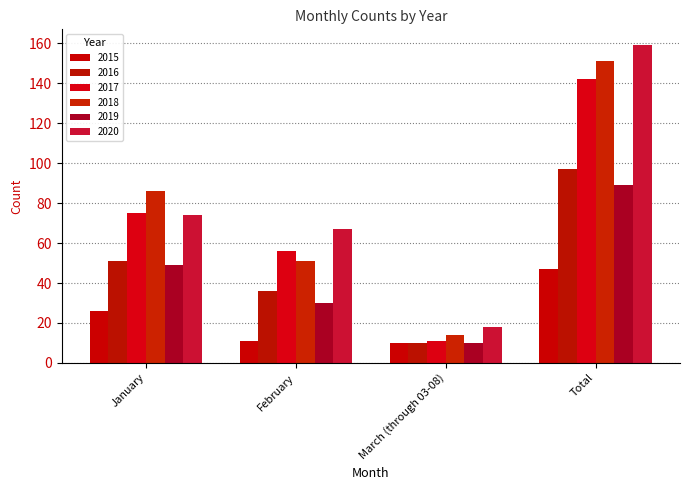

What is the difference between the maximum and minimum values in the 2015 series?

37